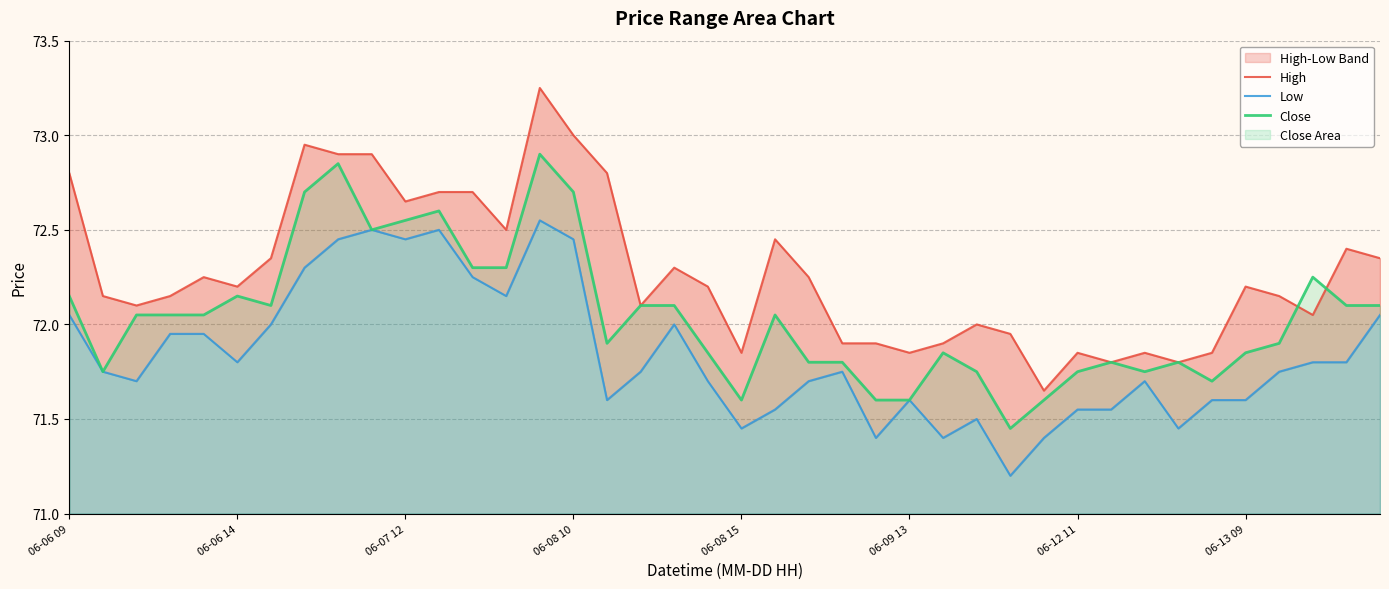

Is it true that Low equals 71.4 at 24?

True